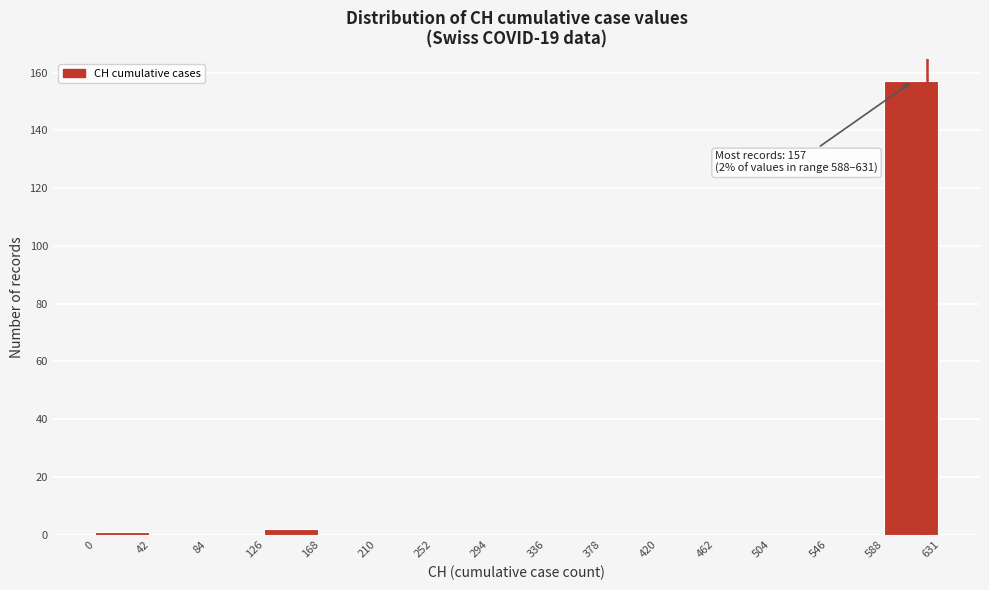

Over which range of the x-axis is the bar tallest?

588 to 631